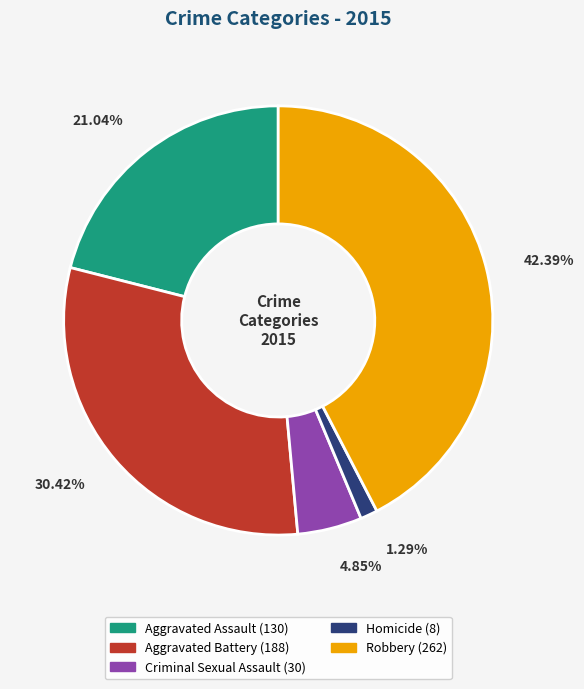

Rank the categories by value from lowest to highest.

Homicide, Criminal Sexual Assault, Aggravated Assault, Aggravated Battery, Robbery